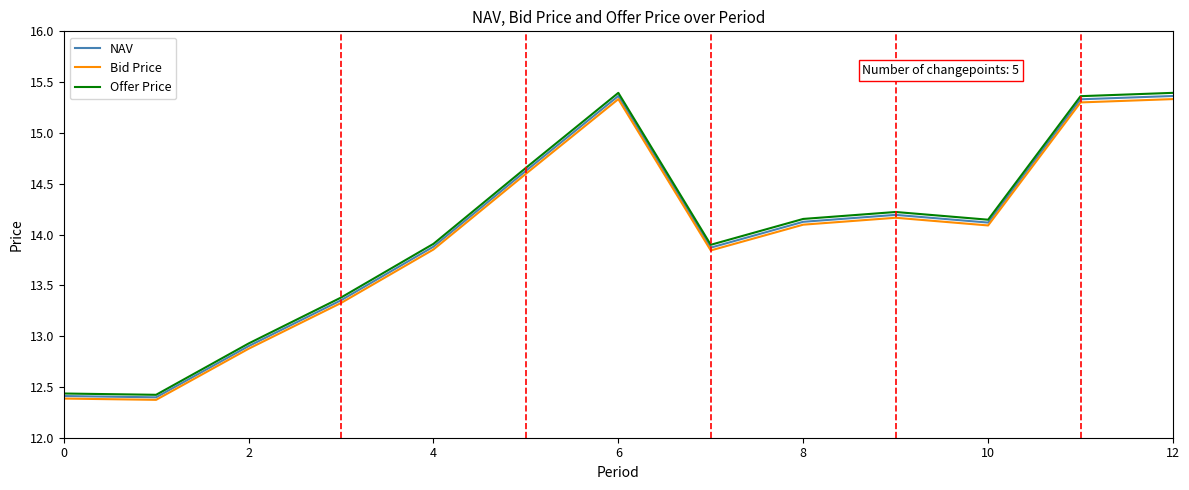

Which series has the largest range (max minus min)?

Offer Price